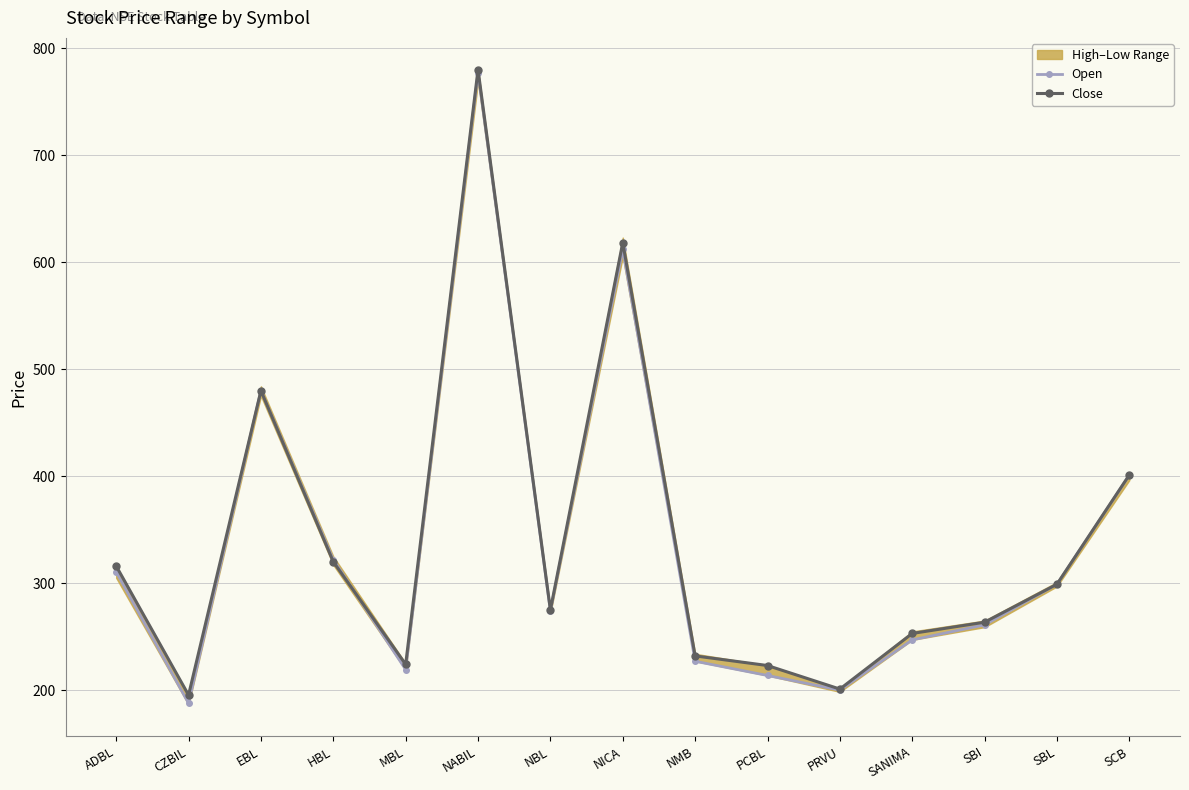

Which series ends up on top after the final intersection of Open and Close?

Close